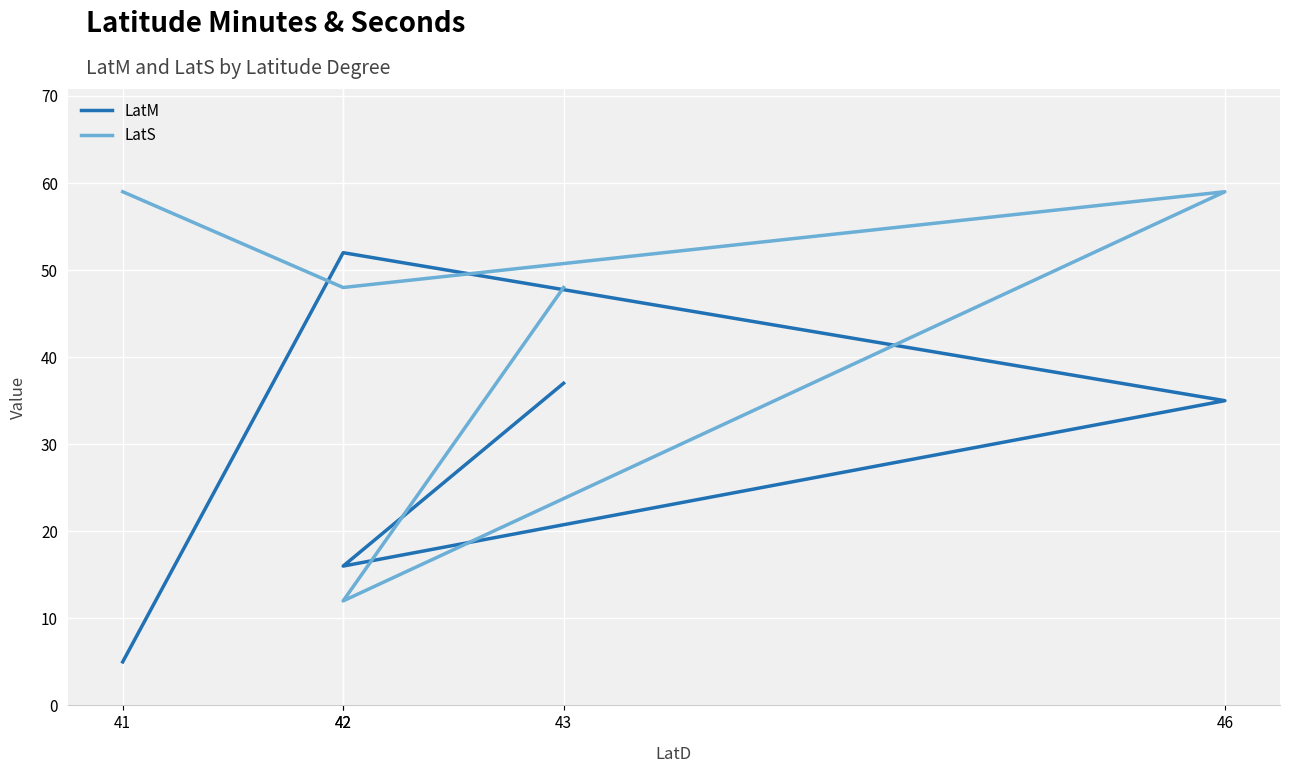

List the series in order of their overall mean, lowest first.

LatM, LatS